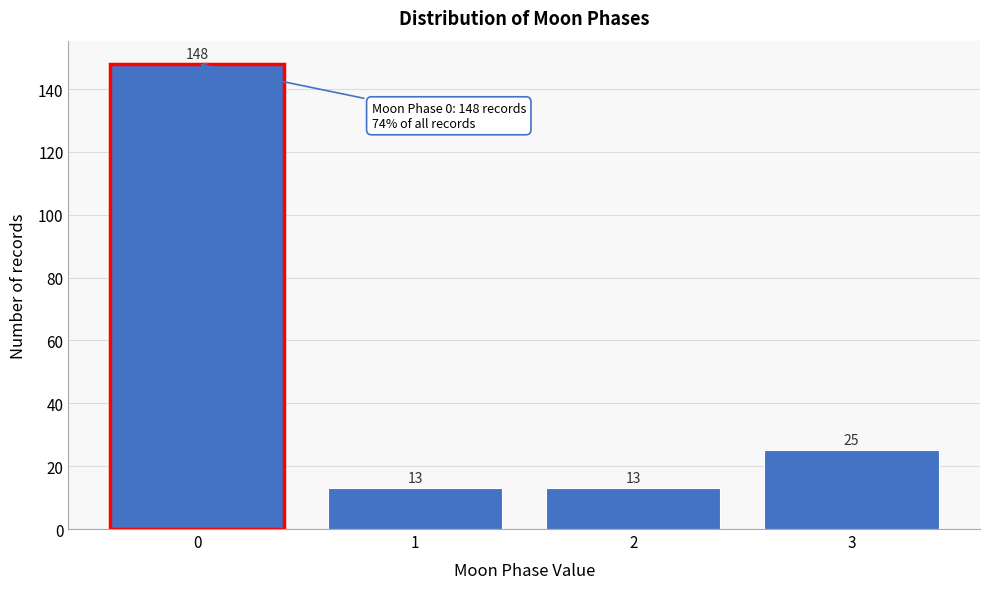

How tall is the bar that spans 1.5 to 2.5 on the x-axis?

13